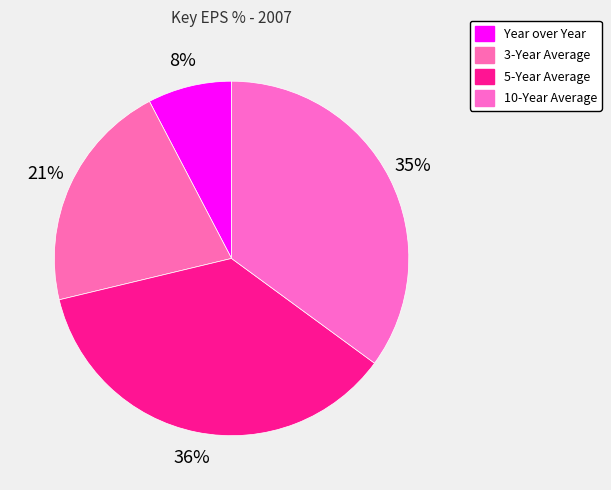

True or false: 3-Year Average accounts for 21% of the total.

True